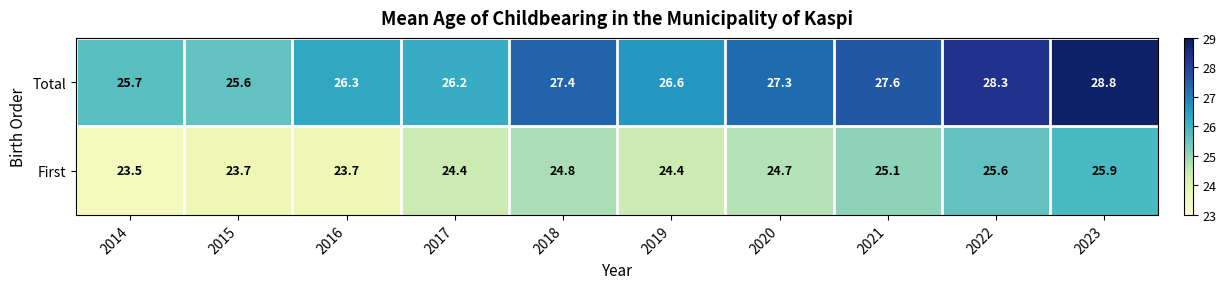

Rank the series at 2021 from lowest to highest value.

First, Total